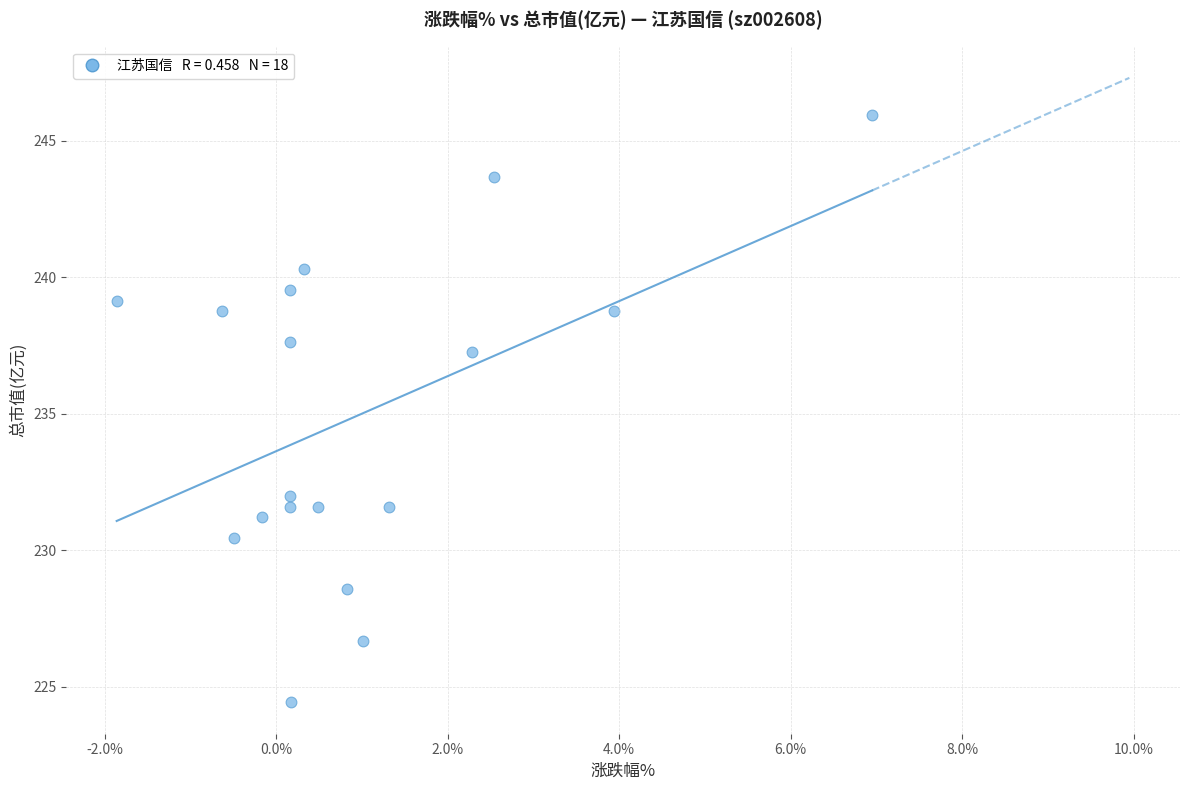

What is the range of Y values (max minus min)?

21.5